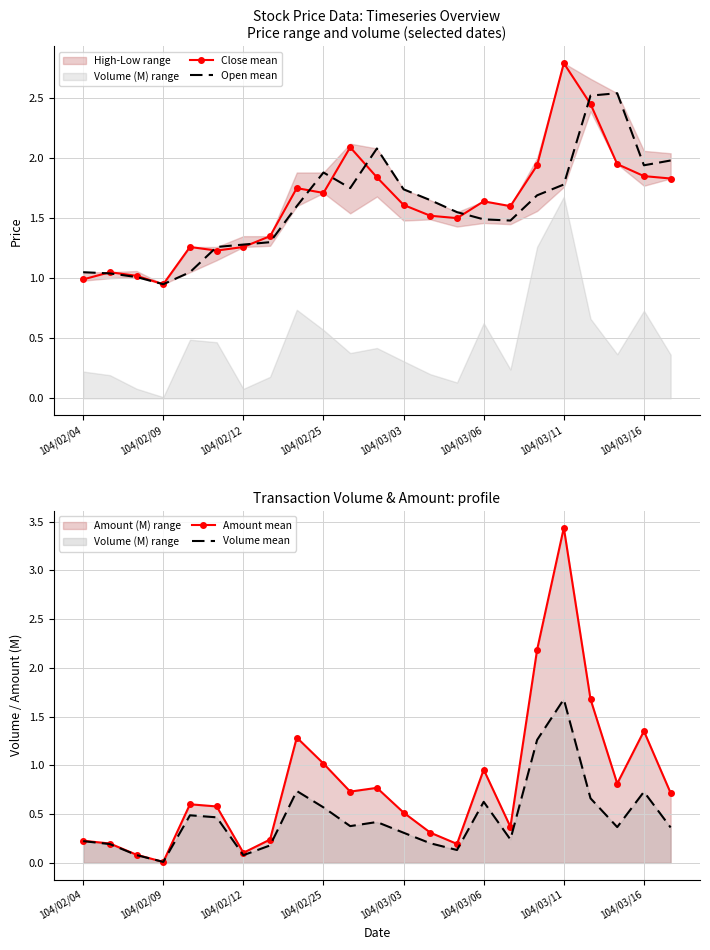

The Close mean series shows 4.1 at 104/03/11. True or false?

False